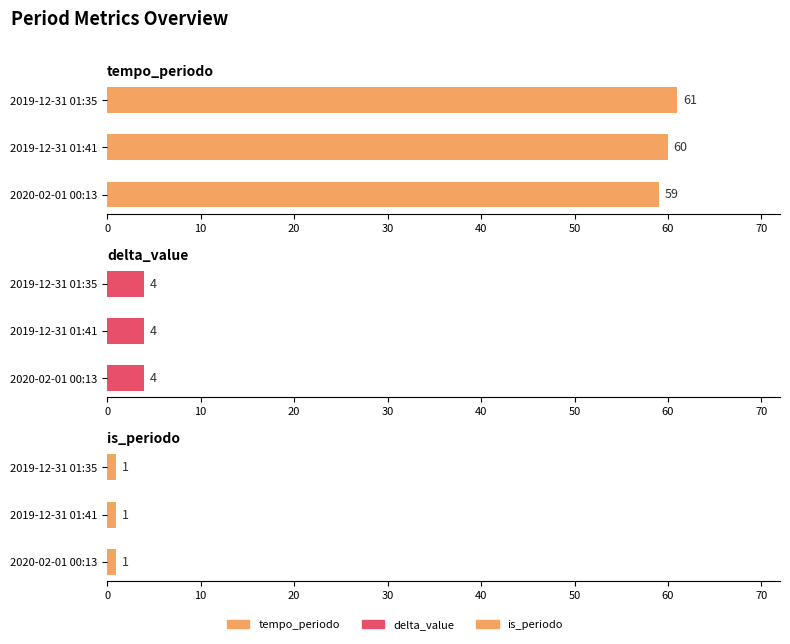

What is the highest value of the tempo_periodo series?

61.0